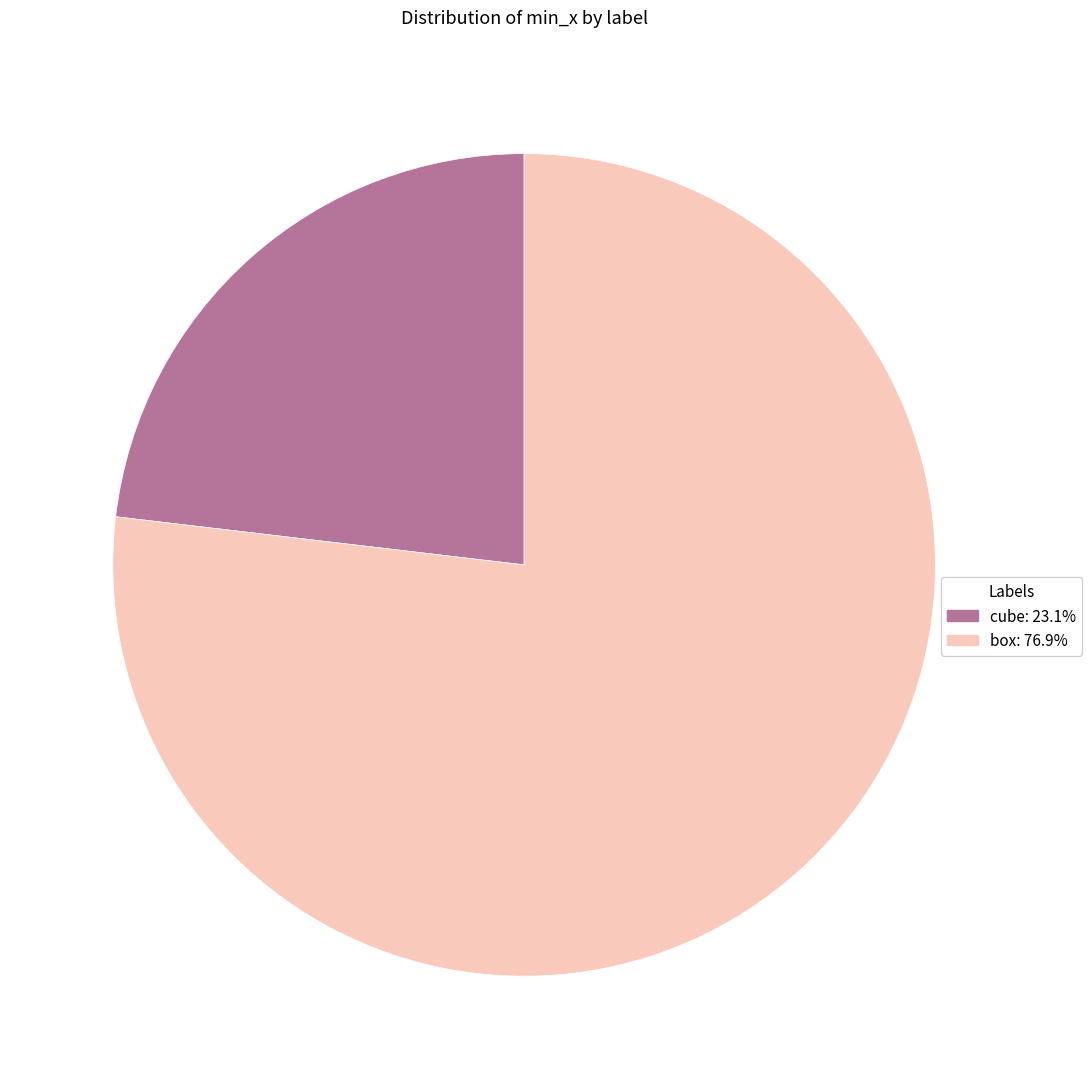

Which category accounts for the majority?

box